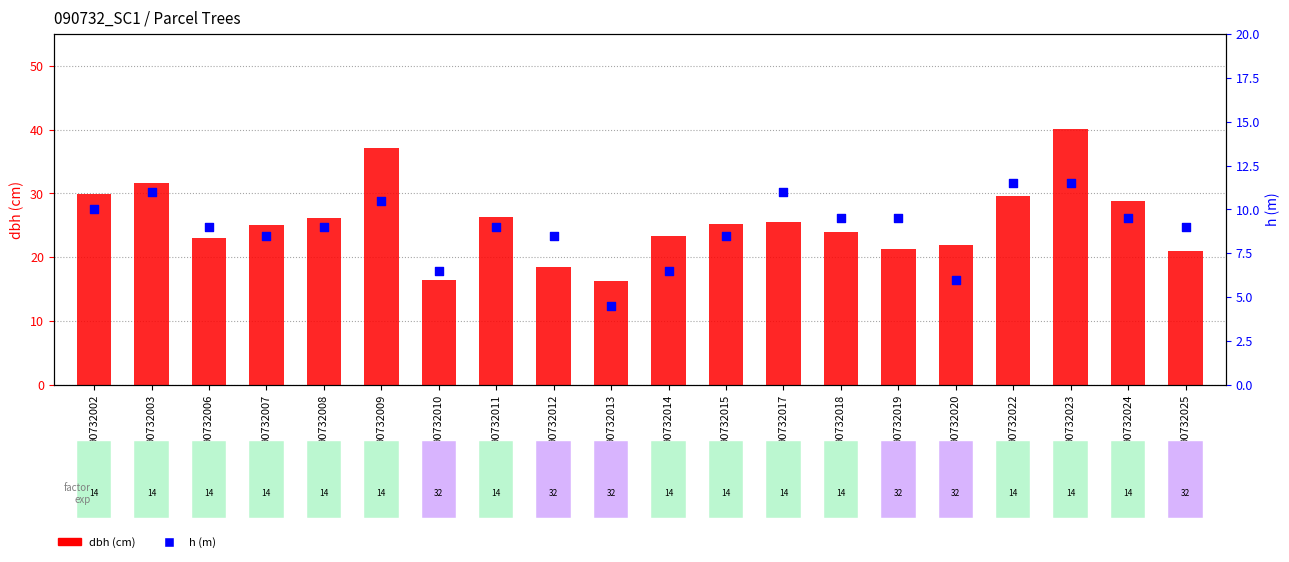

What are all the series names shown in the legend?

dbh, h